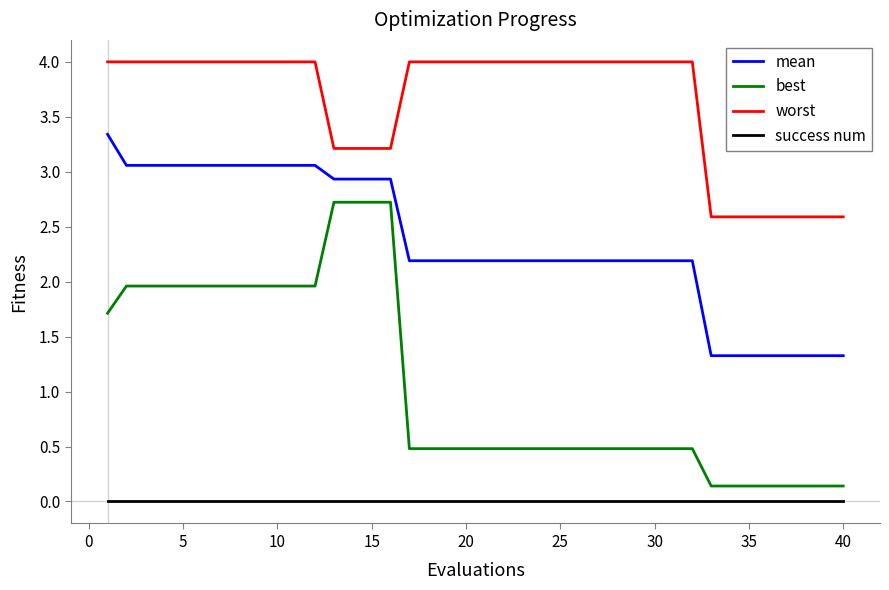

Is this an area chart (filled region under the line)?

No